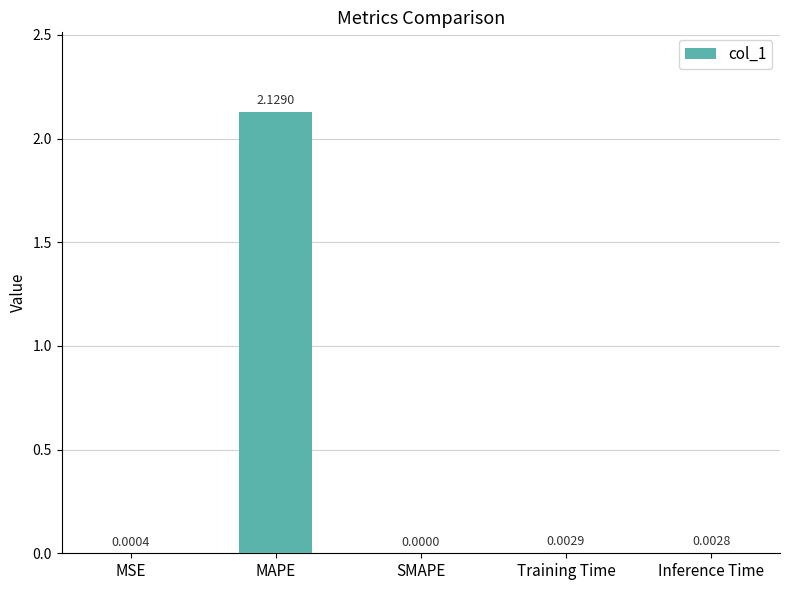

What is the change in value from MAPE to Training Time?

-2.1